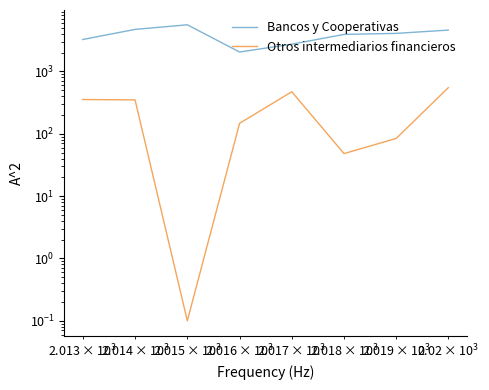

What is the difference between the maximum and minimum values in the Bancos y Cooperativas series?

3547.0